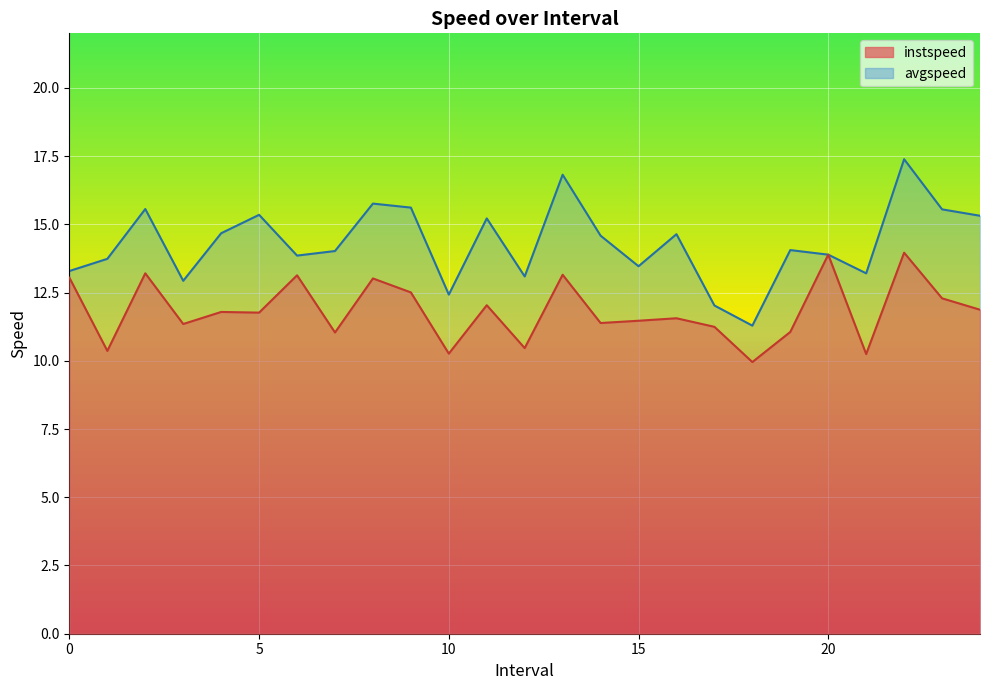

At how many categories does at least one series exceed 15?

9